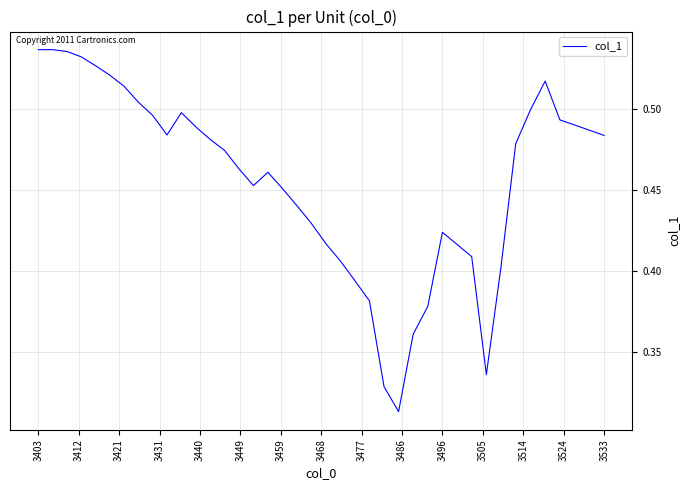

How many points are lower than both their immediate neighbors (excluding endpoints)?

4